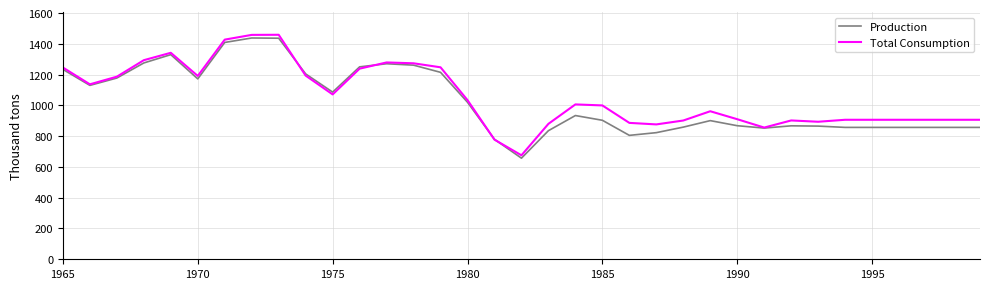

Which series has the widest spread of values?

Total Consumption